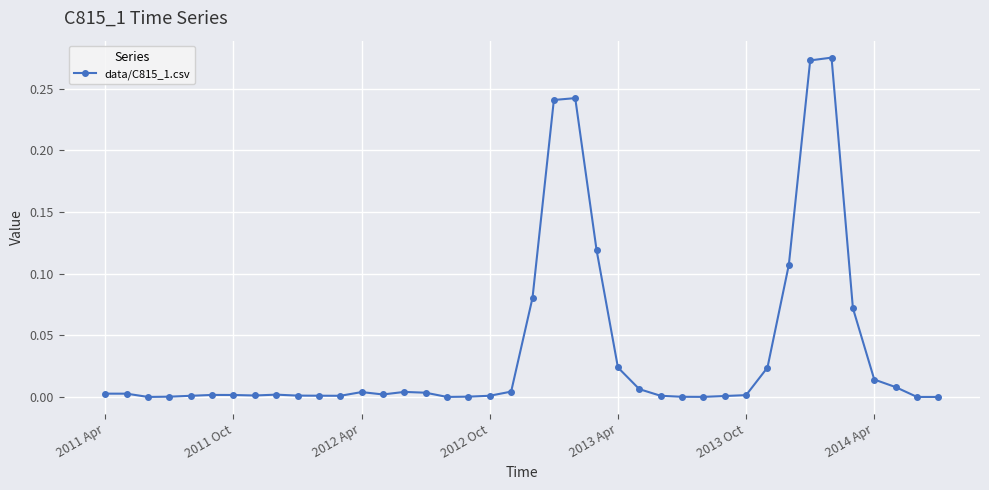

True or false: there are more than 0 points higher than both neighbors.

True